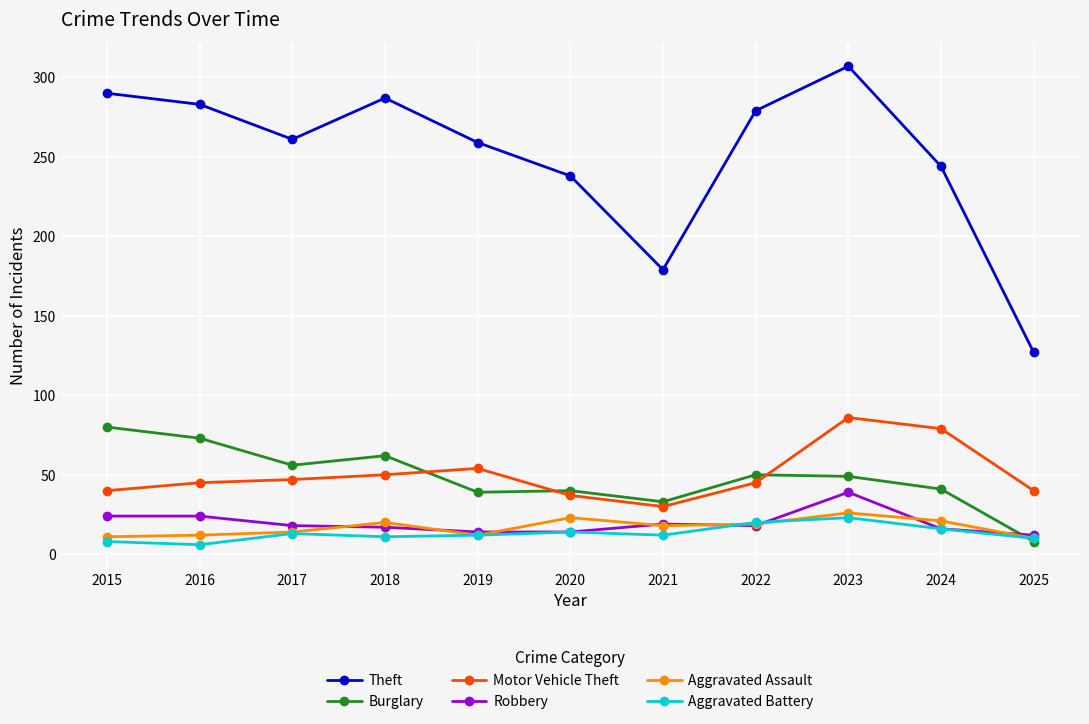

True or false: Aggravated Battery and Theft cross at least once.

False